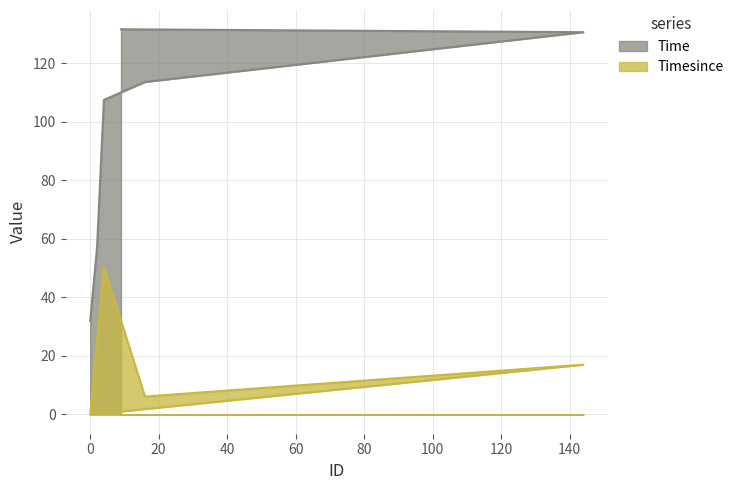

At 2, list the series in order from largest to smallest.

Time, Timesince